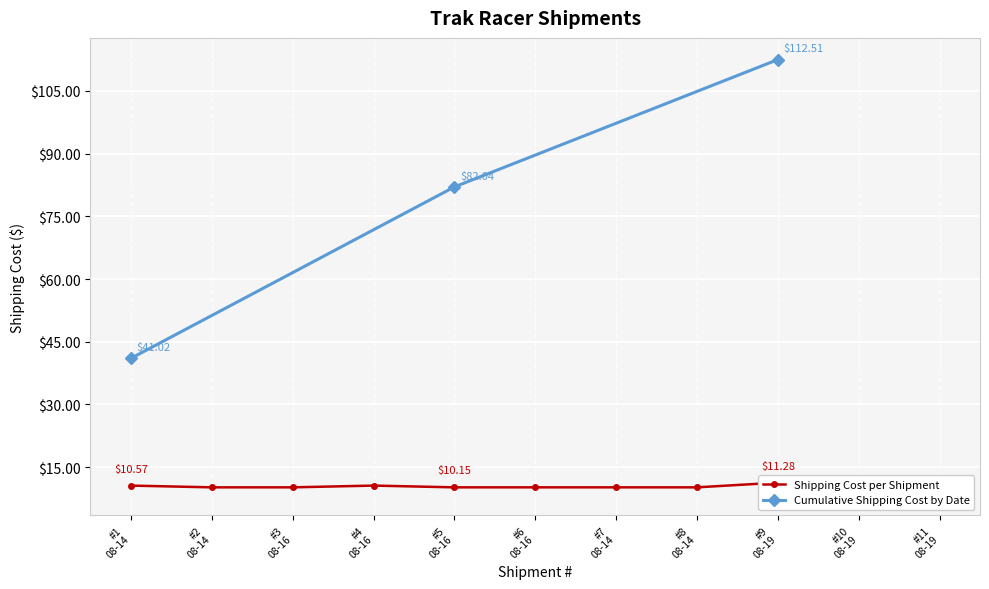

Where is the first local maximum?

#4 08-16